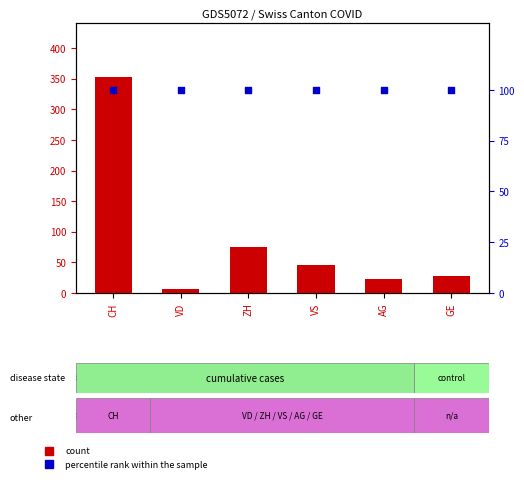

What are all the series names shown in the legend?

count, percentile rank within the sample